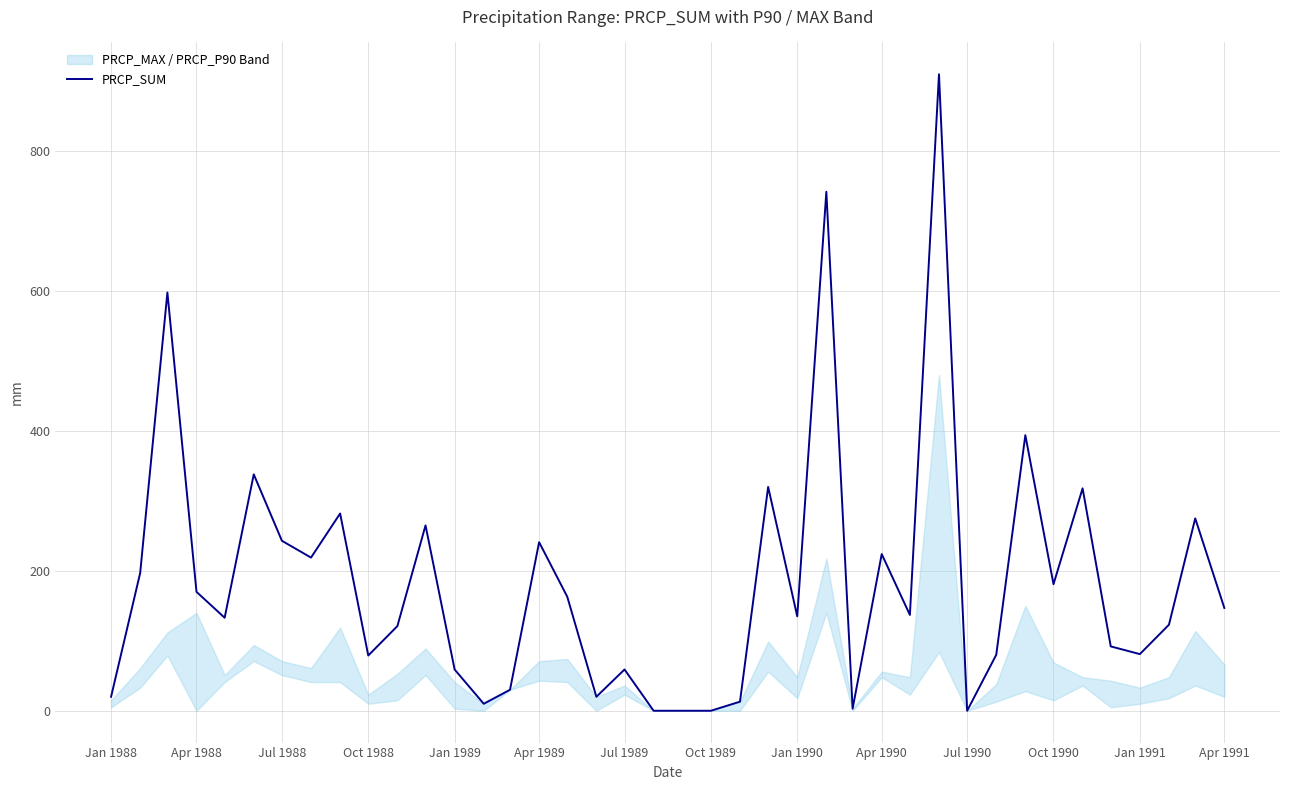

What is the difference between the maximum and minimum values?

910